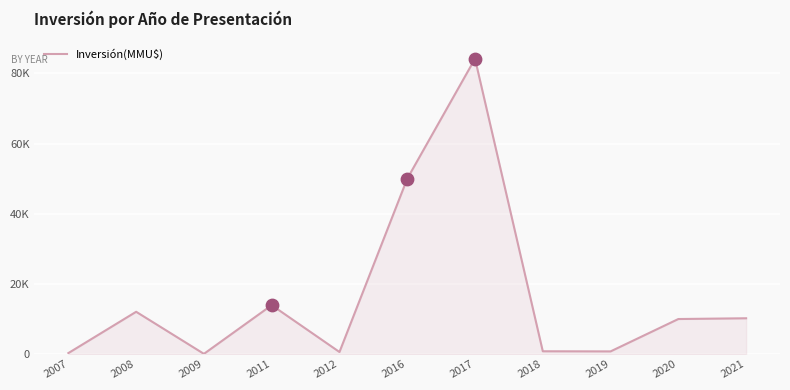

What is the ratio of the value at 2016 to the value at 2021?

4.9